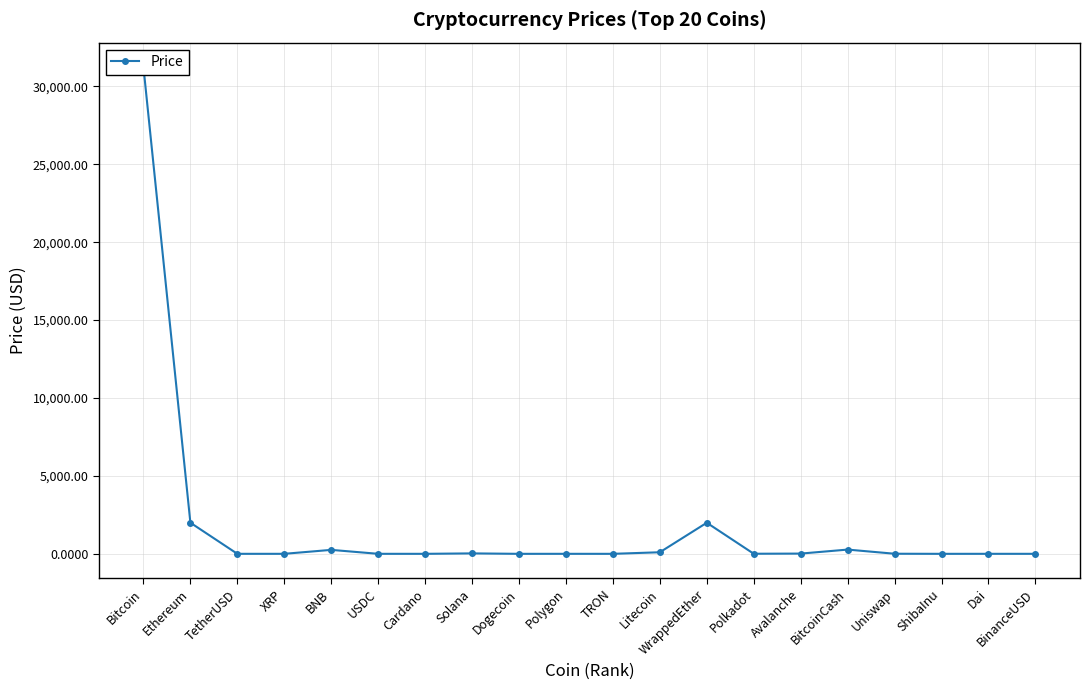

The value at Ethereum is 1997.0. True or false?

True